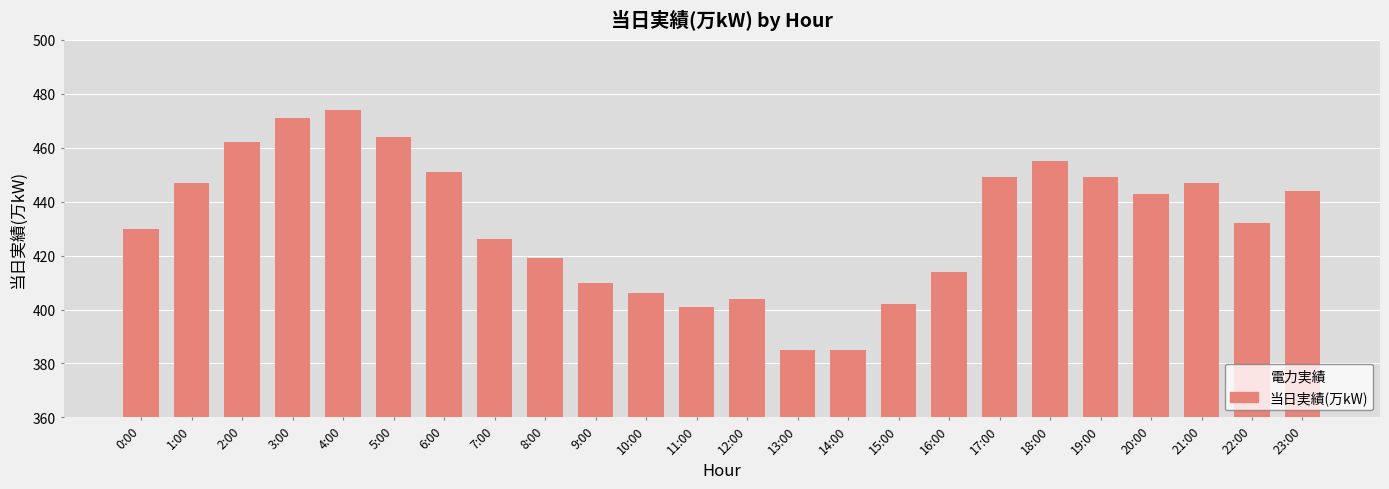

Where does the data first go above 443?

1:00